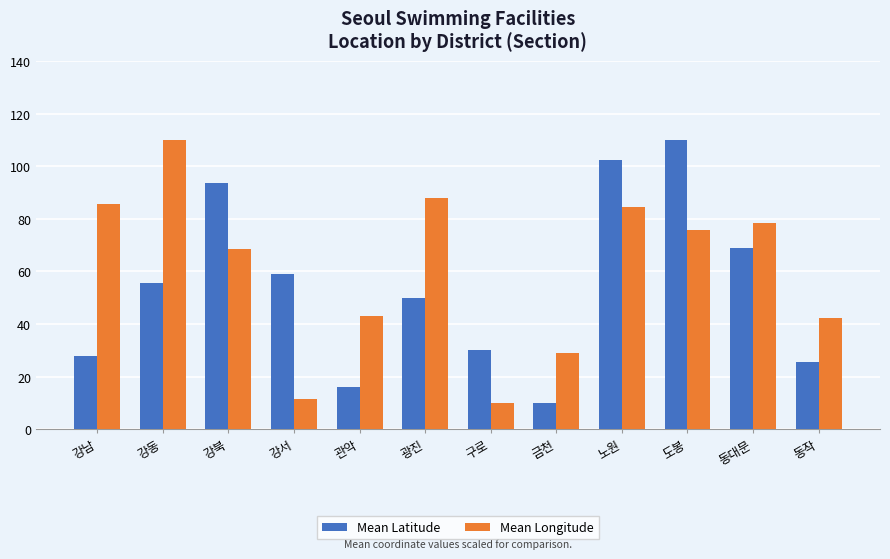

What is the difference between the second highest and second lowest values in the Mean Longitude series?

76.8